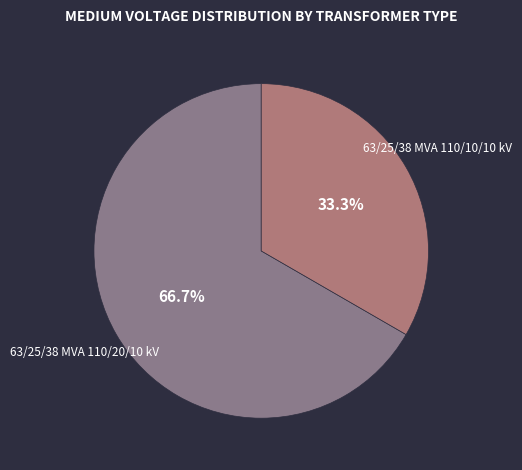

Is there any slice that represents more than half of the pie?

Yes